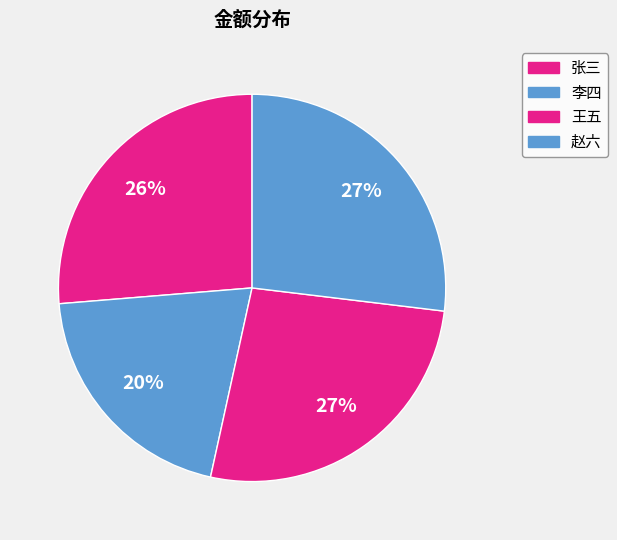

Which slice is the smallest?

李四